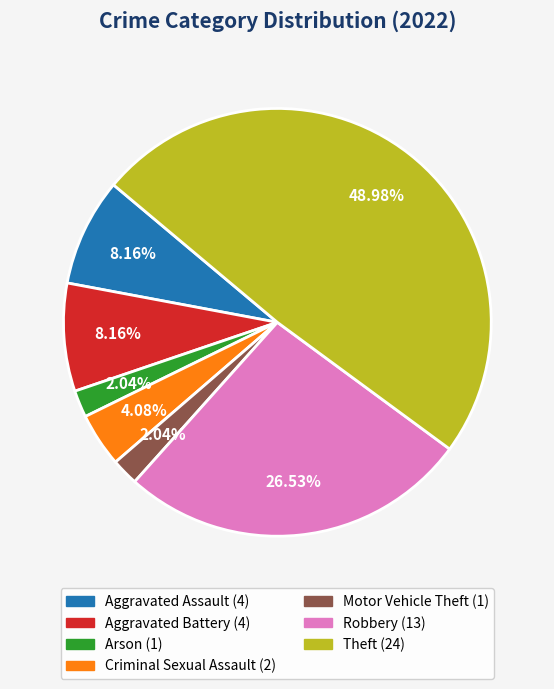

Does any single category account for the majority?

No